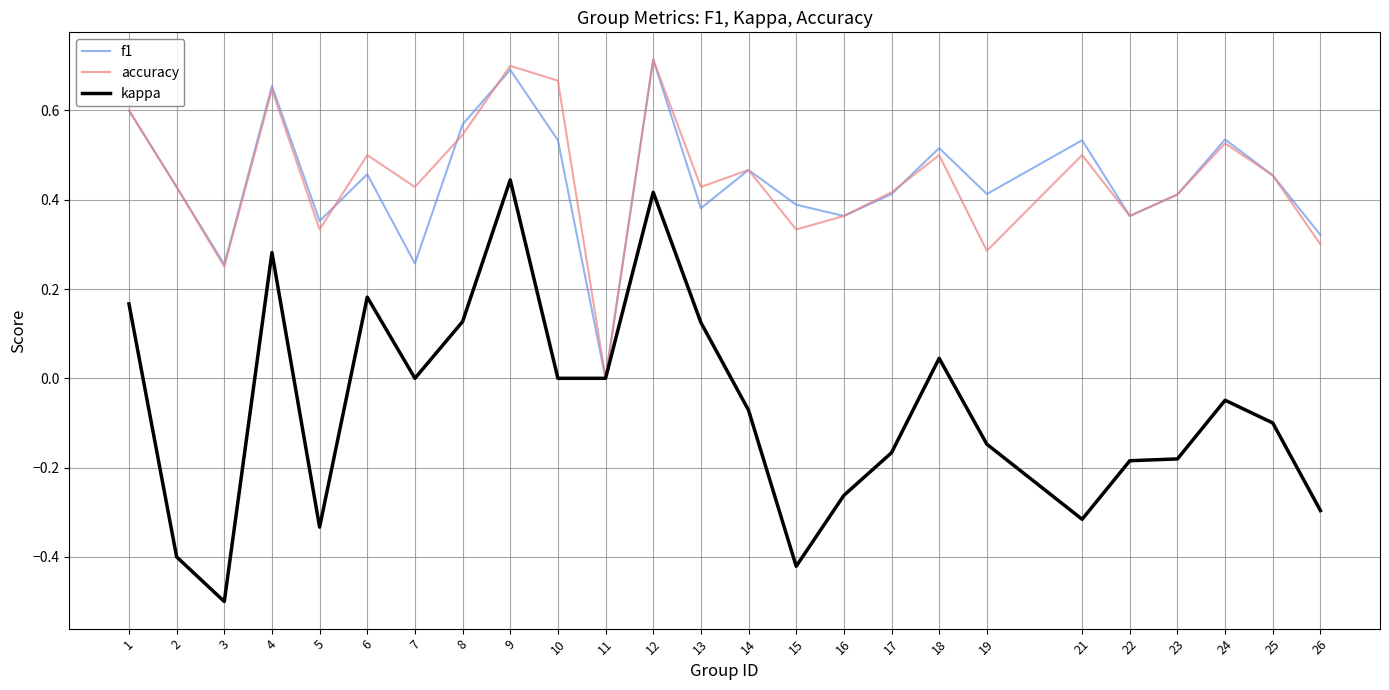

Which category has the highest value across all series?

12